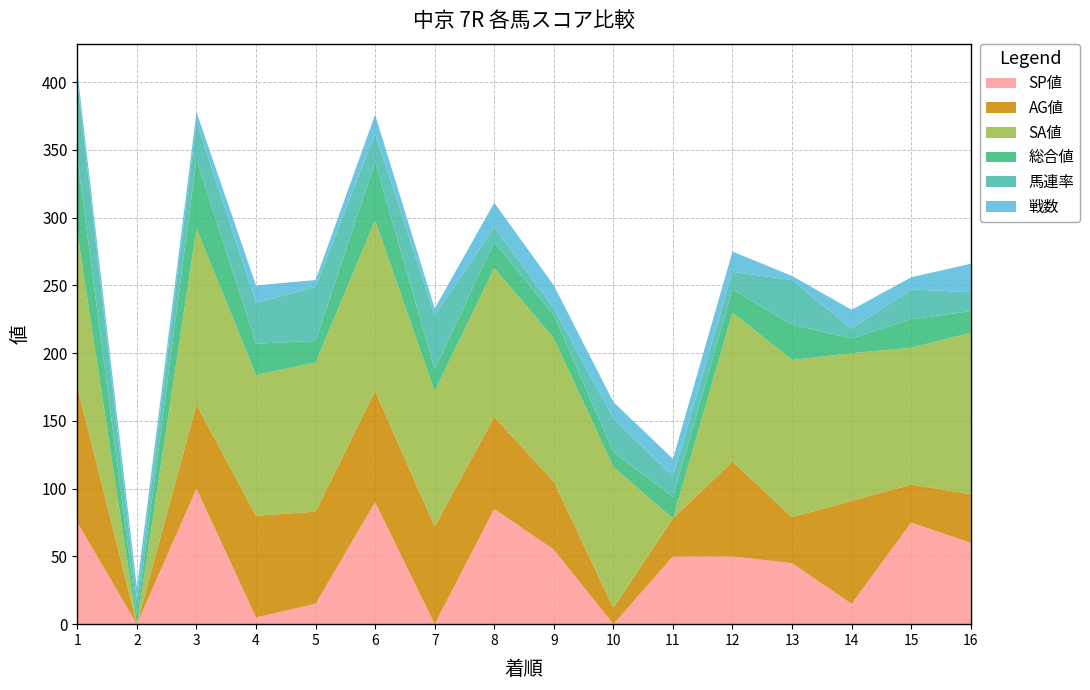

Reading left to right, what are all the values shown in this chart?

SP値: 1=75	2=0	3=100	4=5	5=15	6=90	7=0	8=85	9=55	10=0	11=50	12=50	13=45	14=15	15=75	16=60
AG値: 1=100	2=0	3=62	4=75	5=68	6=82	7=72	8=68	9=50	10=12	11=28	12=70	13=34	14=76	15=28	16=36
SA値: 1=114	2=0	3=130	4=104	5=110	6=126	7=100	8=110	9=106	10=104	11=0	12=110	13=116	14=109	15=101	16=119
総合値: 1=55	2=7	3=51	4=23	5=16	6=43	7=16	8=19	9=17	10=11	11=16	12=17	13=26	14=11	15=21	16=16
馬連率: 1=57	2=11	3=28	4=30	5=40	6=21	7=40	8=11	9=5	10=25	11=15	12=13	13=33	14=7	15=22	16=14
戦数: 1=7	2=9	3=7	4=13	5=5	6=14	7=5	8=18	9=17	10=12	11=13	12=15	13=3	14=14	15=9	16=21